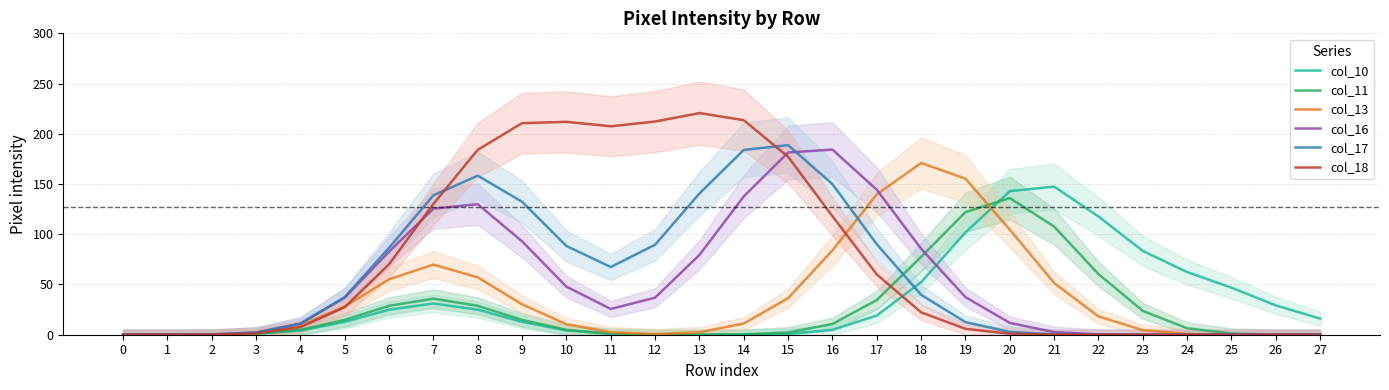

Reading left to right, extract all data points from this chart.

col_10: 0=0.0	1=0.0	2=0.1	3=0.9	4=4.2	5=12.8	6=24.9	7=31.1	8=24.9	9=12.8	10=4.2	11=0.9	12=0.1	13=0.0	14=0.1	15=0.9	16=4.9	17=19.1	18=52.3	19=101.8	20=142.9	21=147.4	22=117.7	23=83.4	24=62.4	25=46.8	26=29.2	27=16.0
col_11: 0=0.0	1=0.0	2=0.1	3=1.0	4=4.9	5=14.8	6=28.8	7=35.9	8=28.8	9=14.8	10=4.9	11=1.0	12=0.1	13=0.0	14=0.3	15=2.3	16=10.7	17=34.5	18=77.5	19=122.1	20=136.0	21=107.7	22=60.4	23=23.7	24=6.4	25=1.2	26=0.1	27=0.0
col_13: 0=0.0	1=0.0	2=0.3	3=1.9	4=9.2	5=28.1	6=55.2	7=69.8	8=57.1	9=30.2	10=10.4	11=2.4	12=0.7	13=2.4	14=11.2	15=36.4	16=84.0	17=139.7	18=170.9	19=155.3	20=104.6	21=51.5	22=18.2	23=4.5	24=0.8	25=0.1	26=0.0	27=0.0
col_16: 0=0.0	1=0.0	2=0.3	3=2.2	4=11.0	5=37.0	6=82.8	7=125.5	8=129.9	9=92.9	10=47.8	11=25.6	12=36.9	13=79.5	14=137.7	15=181.4	16=184.2	17=144.3	18=85.6	19=37.4	20=11.8	21=2.6	22=0.4	23=0.0	24=0.0	25=0.0	26=0.0	27=0.0
col_17: 0=0.0	1=0.0	2=0.3	3=2.2	4=11.0	5=37.5	6=86.6	7=138.8	8=158.3	9=132.3	10=88.3	11=67.4	12=89.6	13=140.6	14=184.0	15=188.7	16=149.9	17=90.0	18=39.7	19=12.5	20=2.8	21=0.4	22=0.0	23=0.0	24=0.0	25=0.0	26=0.0	27=0.0
col_18: 0=0.0	1=0.0	2=0.2	3=1.4	4=7.6	5=27.5	6=70.2	7=130.3	8=184.1	9=210.6	10=211.9	11=207.5	12=212.2	13=220.6	14=213.5	15=177.1	16=118.0	17=60.0	18=22.3	19=5.9	20=1.1	21=0.1	22=0.0	23=0.0	24=0.0	25=0.0	26=0.0	27=0.0